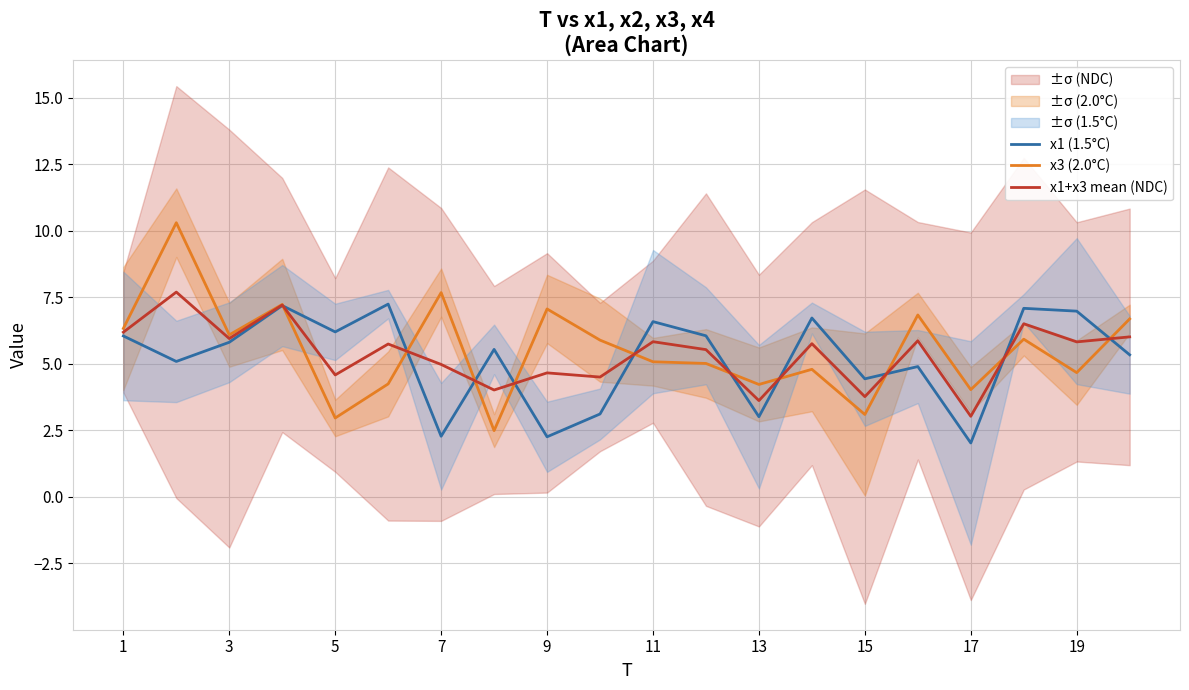

Where is the first local minimum for x3 (2.0°C)?

3